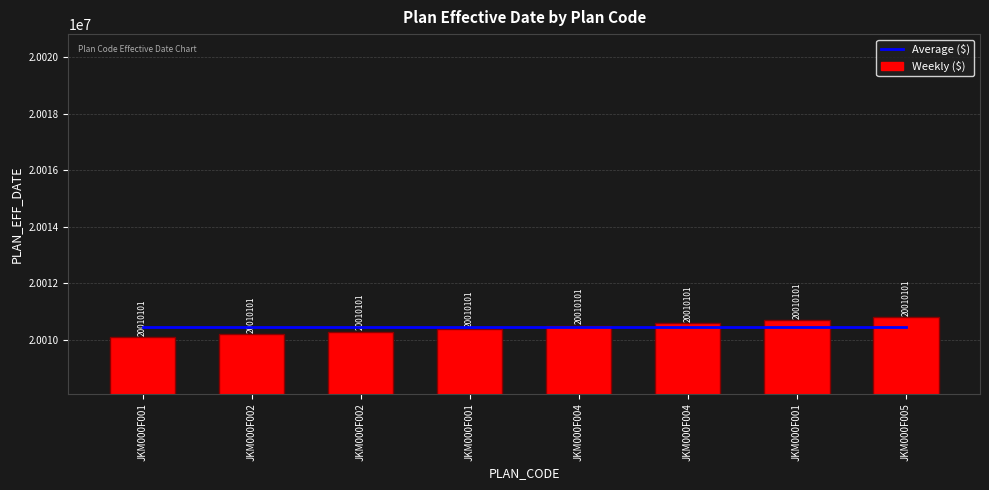

What is the maximum value shown in the chart?

20010801